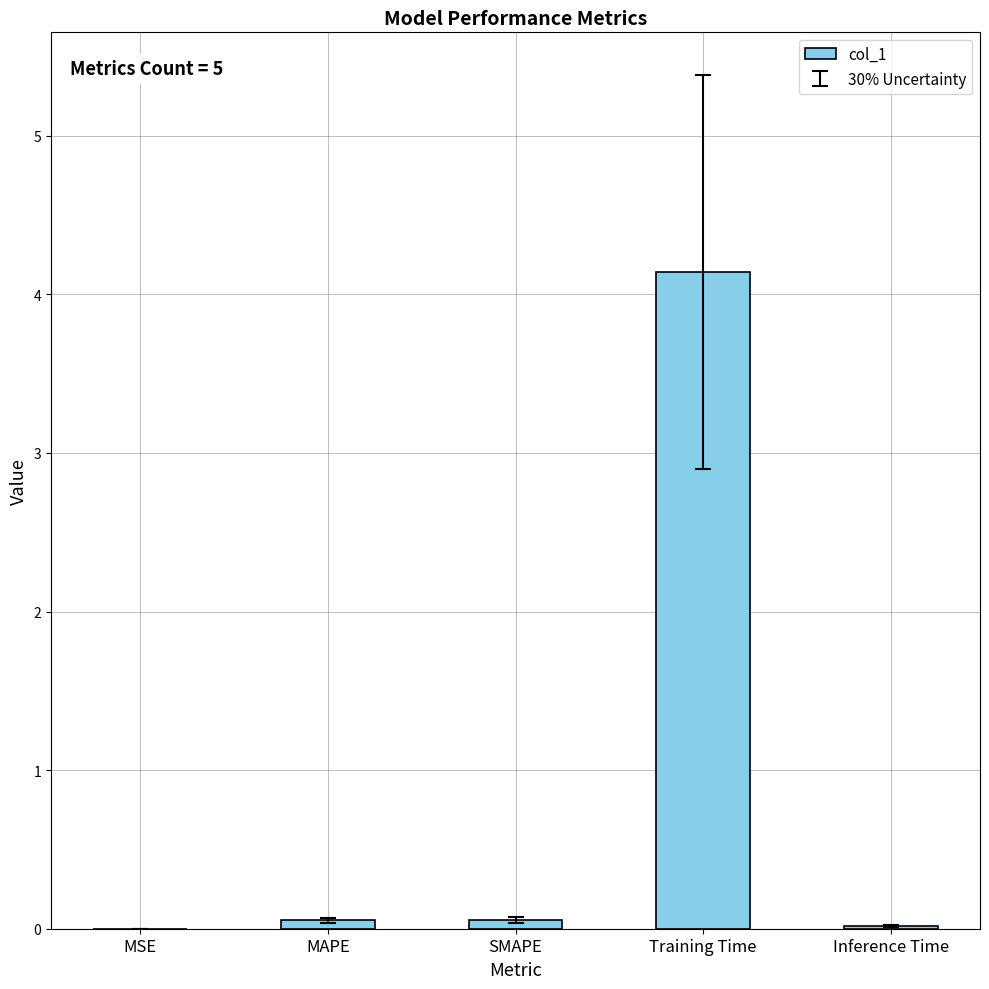

What is the greatest value displayed?

4.1